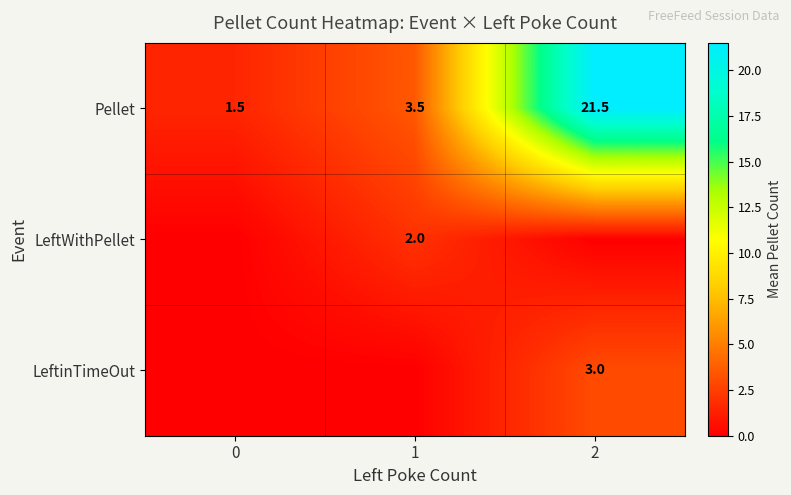

What is the lowest value of the Pellet series?

1.5